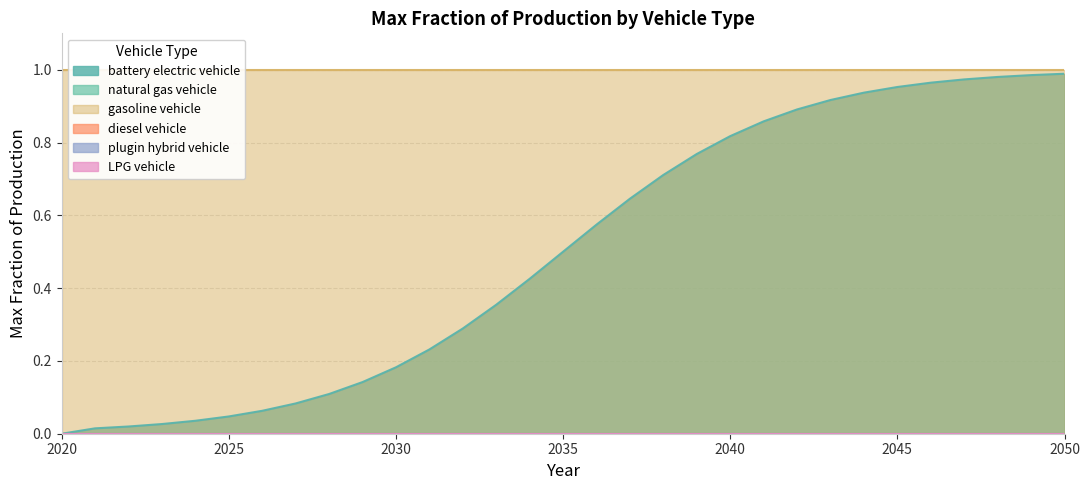

List the labels in order of gasoline vehicle value, largest first.

2020, 2021, 2022, 2023, 2024, 2025, 2026, 2027, 2028, 2029, 2030, 2031, 2032, 2033, 2034, 2035, 2036, 2037, 2038, 2039, 2040, 2041, 2042, 2043, 2044, 2045, 2046, 2047, 2048, 2049, 2050